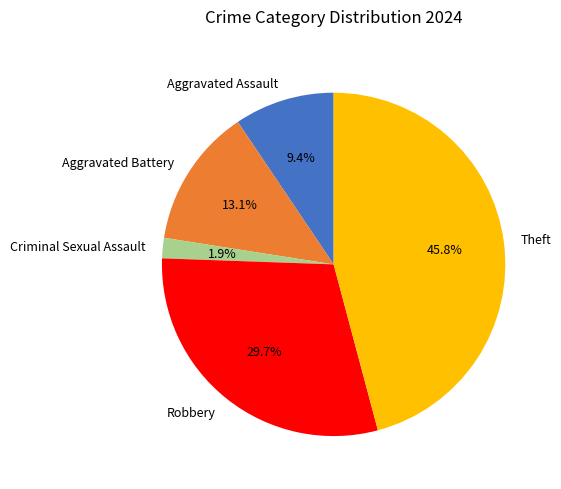

Count the number of slices in the pie.

5